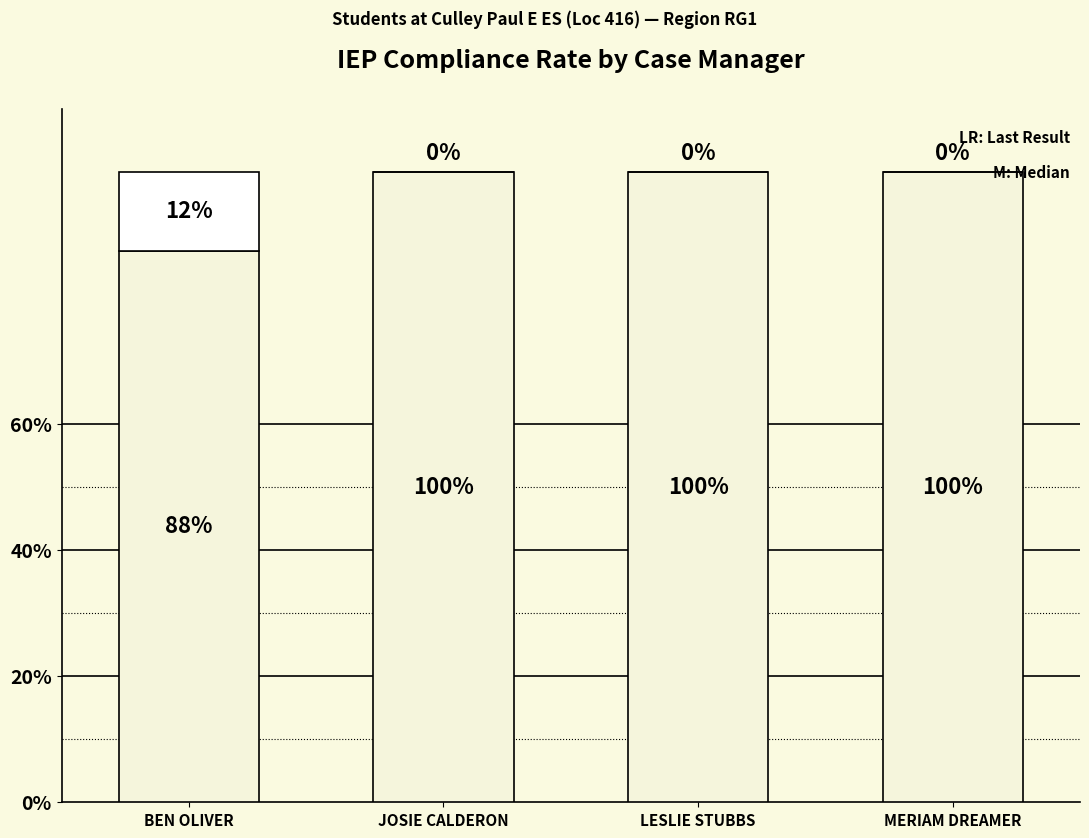

Are the bars horizontal?

No